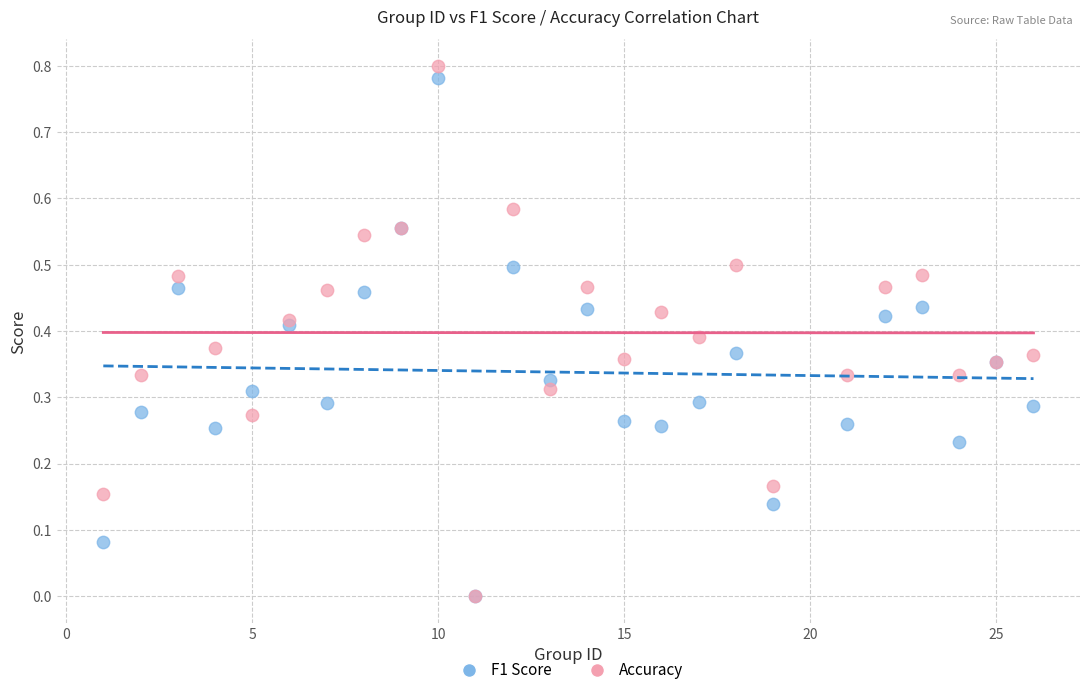

Which series has the largest Y range (max minus min)?

Accuracy